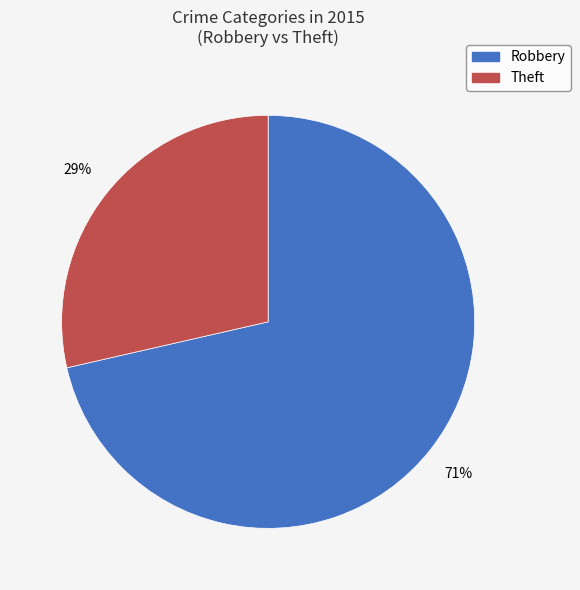

Is it true that Robbery is 71% of the pie?

True